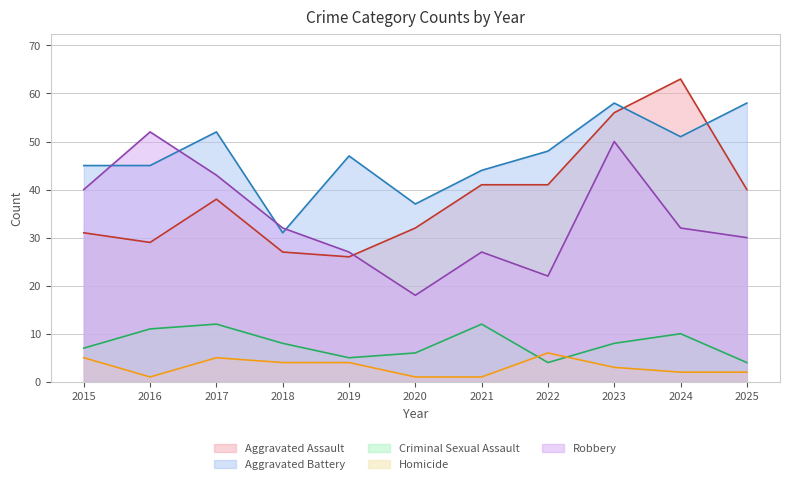

Rank the categories by Robbery value from lowest to highest.

2020, 2022, 2019, 2021, 2025, 2018, 2024, 2015, 2017, 2023, 2016